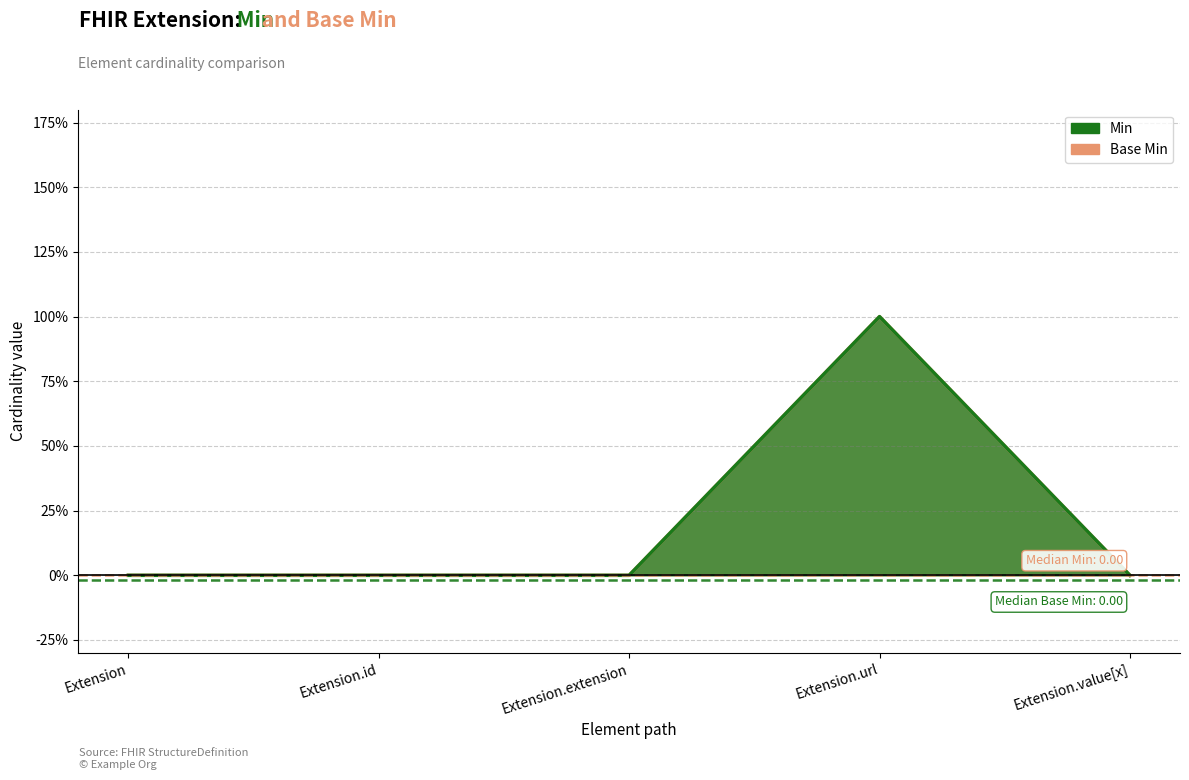

Which series has the largest range (max minus min)?

Min